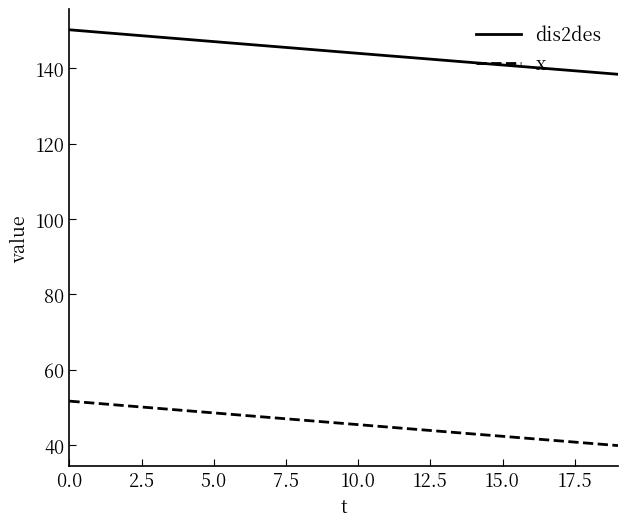

What is the difference between the maximum and minimum values in the dis2des series?

11.8